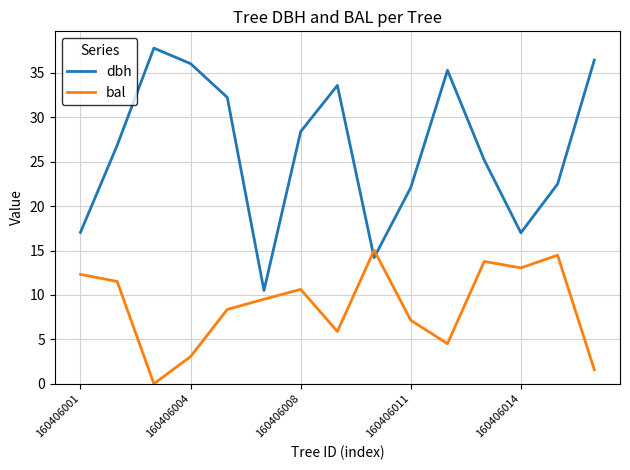

Which series has the largest total across all categories?

dbh